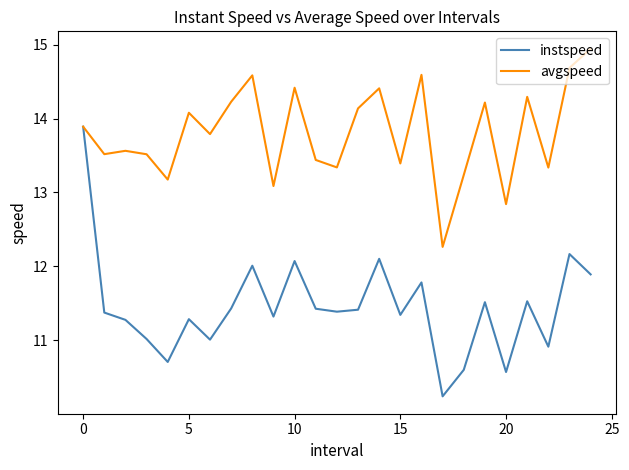

What are all the series names shown in the legend?

instspeed, avgspeed